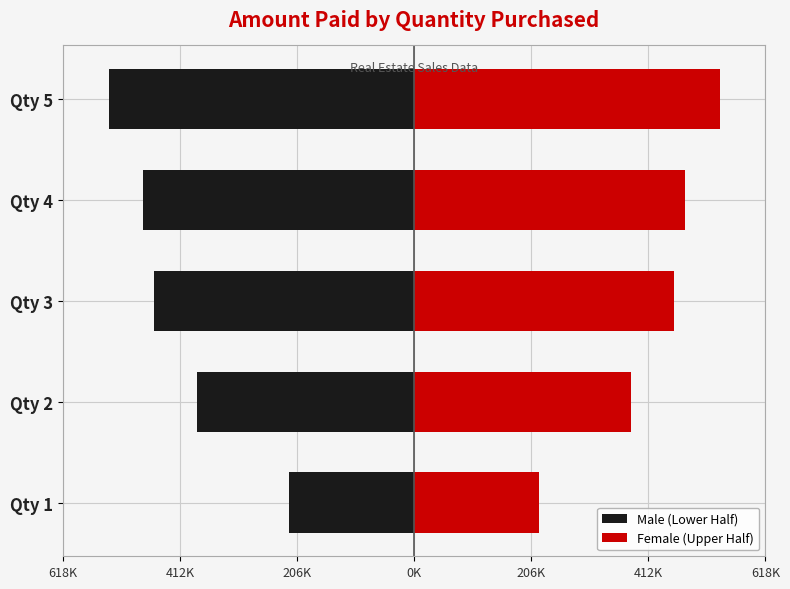

Are the bars grouped side by side (vs. stacked)?

Yes